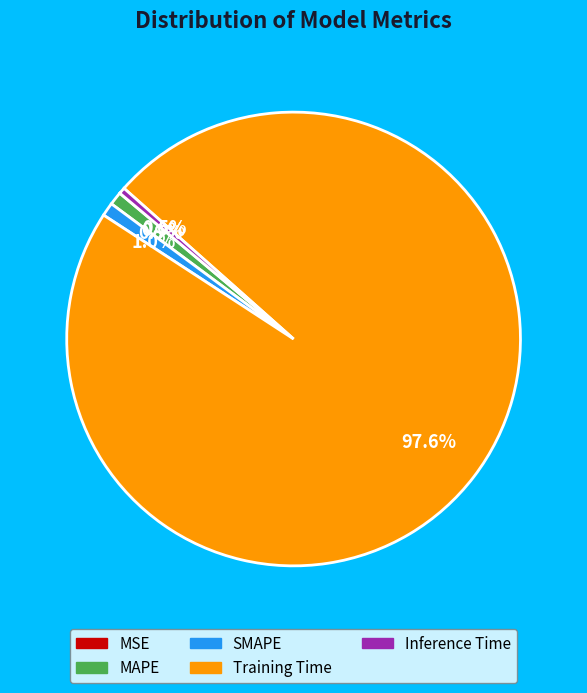

What is the largest slice in the pie chart?

Training Time